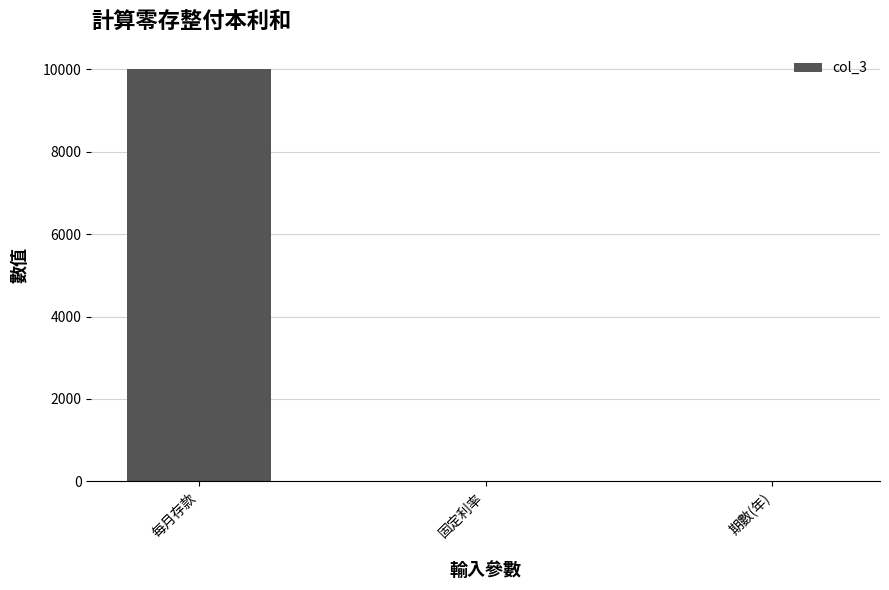

The value at 每月存款 is 16370.9. True or false?

False